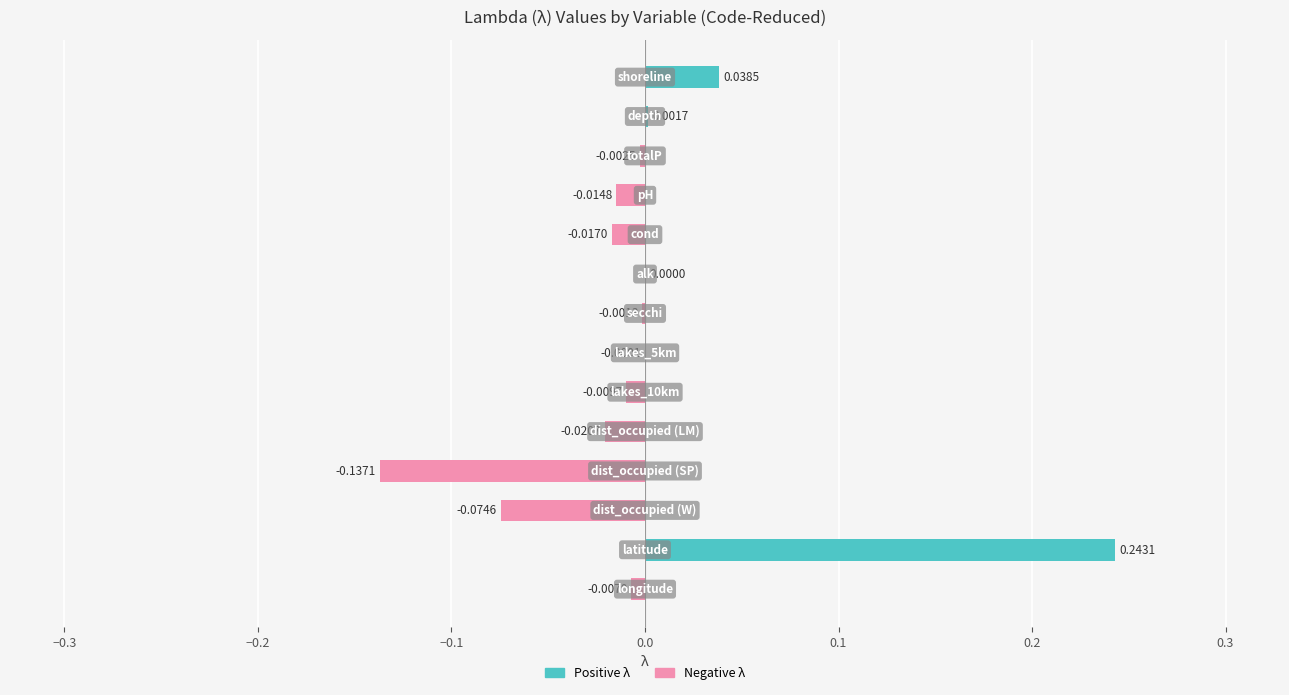

Which label corresponds to the largest value in the chart?

latitude